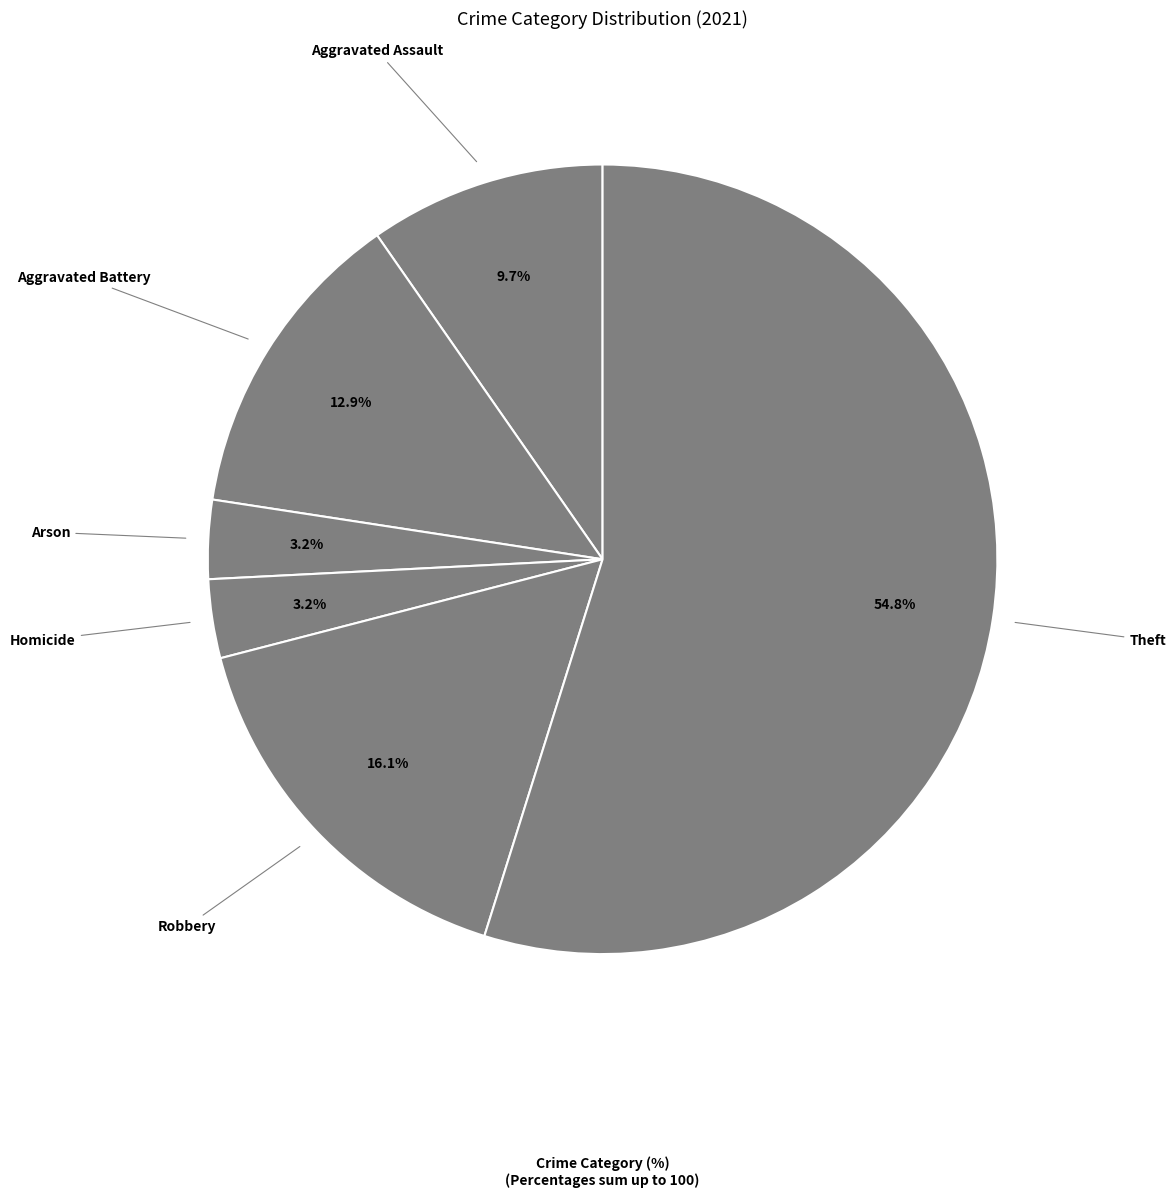

Combined, do Theft and Aggravated Battery account for over 50%?

Yes